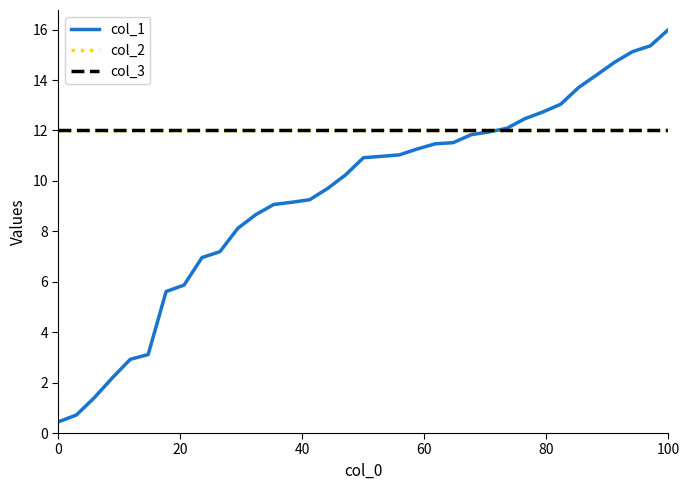

Is this an area chart (filled region under the line)?

No